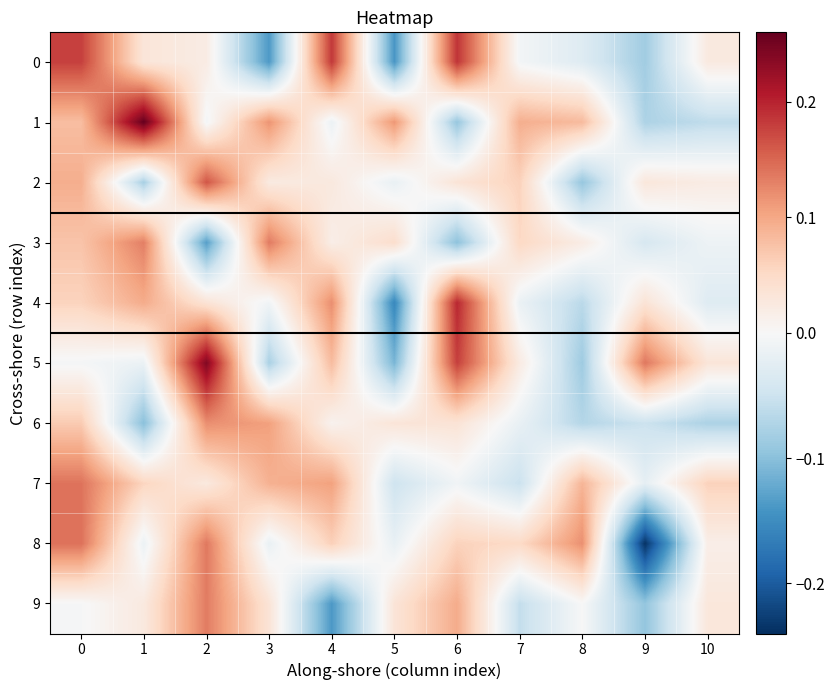

Reading left to right, extract all data points from this chart.

0: 0=0.2	1=0.0	2=0.0	3=-0.1	4=0.2	5=-0.1	6=0.2	7=-0.0	8=-0.0	9=-0.1	10=0.0
1: 0=0.1	1=0.3	2=-0.0	3=0.1	4=-0.0	5=0.1	6=-0.1	7=0.1	8=0.1	9=-0.1	10=-0.1
2: 0=0.1	1=-0.1	2=0.2	3=0.0	4=0.0	5=-0.0	6=0.0	7=0.1	8=-0.1	9=0.0	10=0.0
3: 0=0.1	1=0.1	2=-0.1	3=0.1	4=0.0	5=0.0	6=-0.1	7=0.1	8=0.0	9=-0.0	10=-0.0
4: 0=0.1	1=0.1	2=0.0	3=-0.0	4=0.1	5=-0.2	6=0.2	7=-0.0	8=-0.1	9=0.0	10=-0.0
5: 0=-0.0	1=-0.0	2=0.2	3=-0.1	4=0.1	5=-0.1	6=0.2	7=0.0	8=-0.1	9=0.1	10=0.0
6: 0=0.1	1=-0.1	2=0.1	3=0.1	4=0.0	5=0.0	6=0.0	7=-0.0	8=-0.1	9=-0.1	10=-0.1
7: 0=0.1	1=0.1	2=0.0	3=0.1	4=0.1	5=-0.0	6=-0.0	7=-0.1	8=0.1	9=-0.0	10=0.1
8: 0=0.1	1=-0.0	2=0.1	3=-0.0	4=0.1	5=-0.0	6=0.1	7=0.1	8=0.1	9=-0.2	10=0.0
9: 0=-0.0	1=0.0	2=0.1	3=0.0	4=-0.1	5=0.0	6=0.1	7=-0.1	8=-0.0	9=-0.1	10=0.0